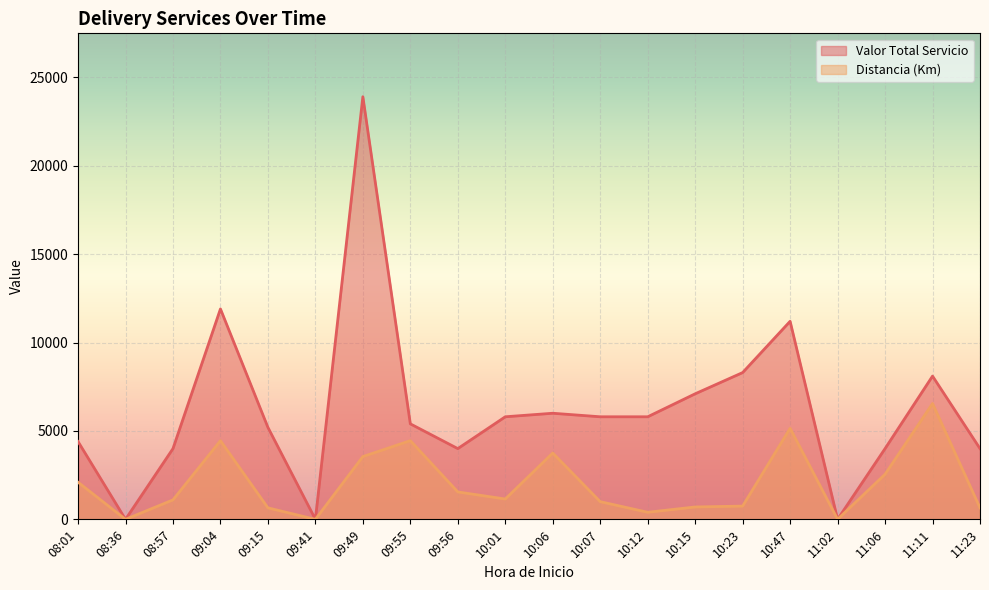

Is the value of Distancia (Km) at 09:55 greater than the value of Valor Total Servicio at 10:12?

No